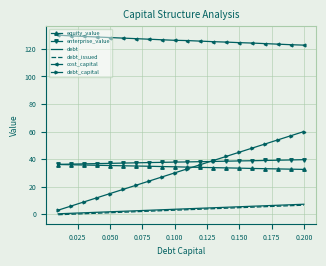

Which series has the widest spread of values?

debt_capital